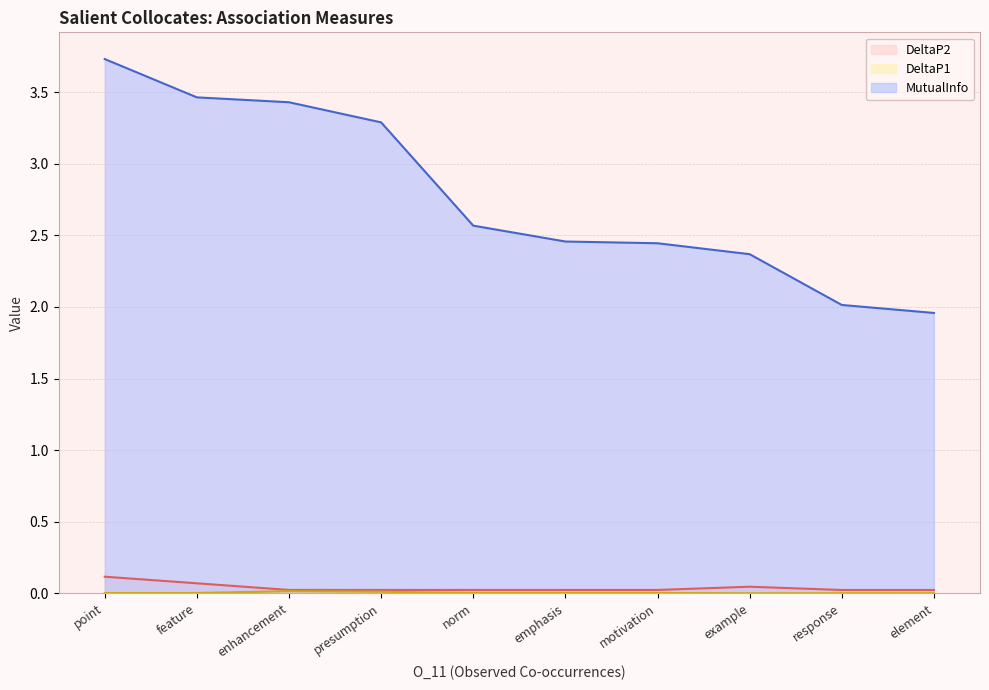

What position from the left is feature?

2